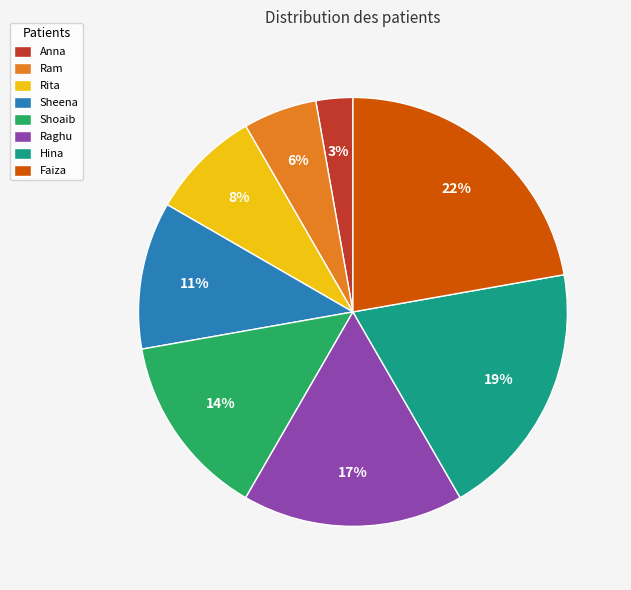

How many slices are in this pie chart?

8